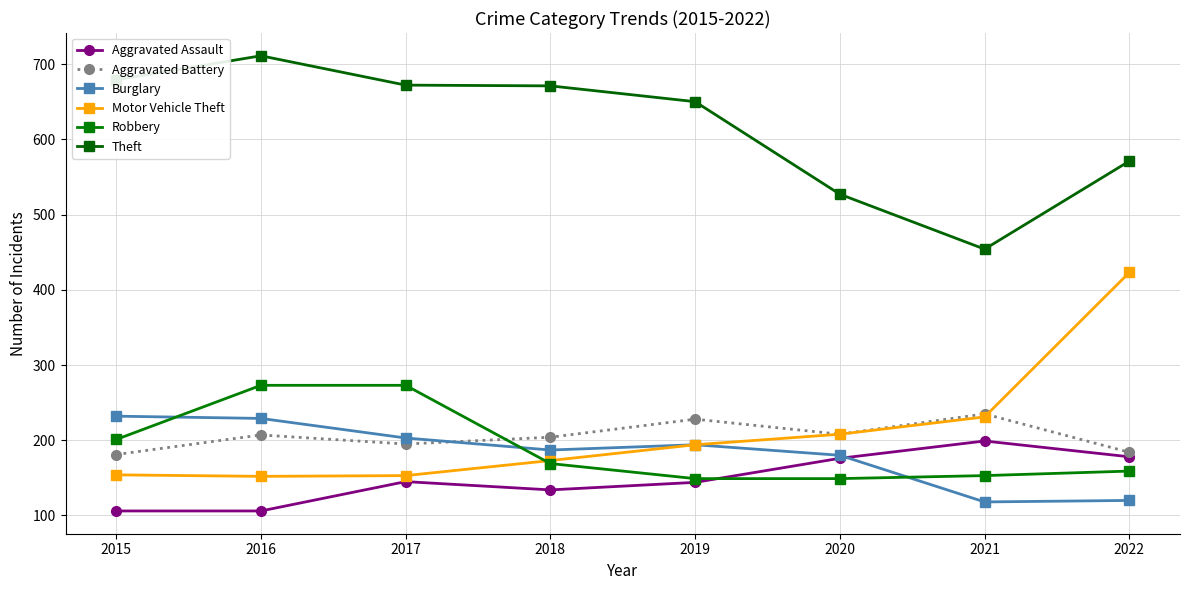

What value does the Burglary series have at 2016?

229